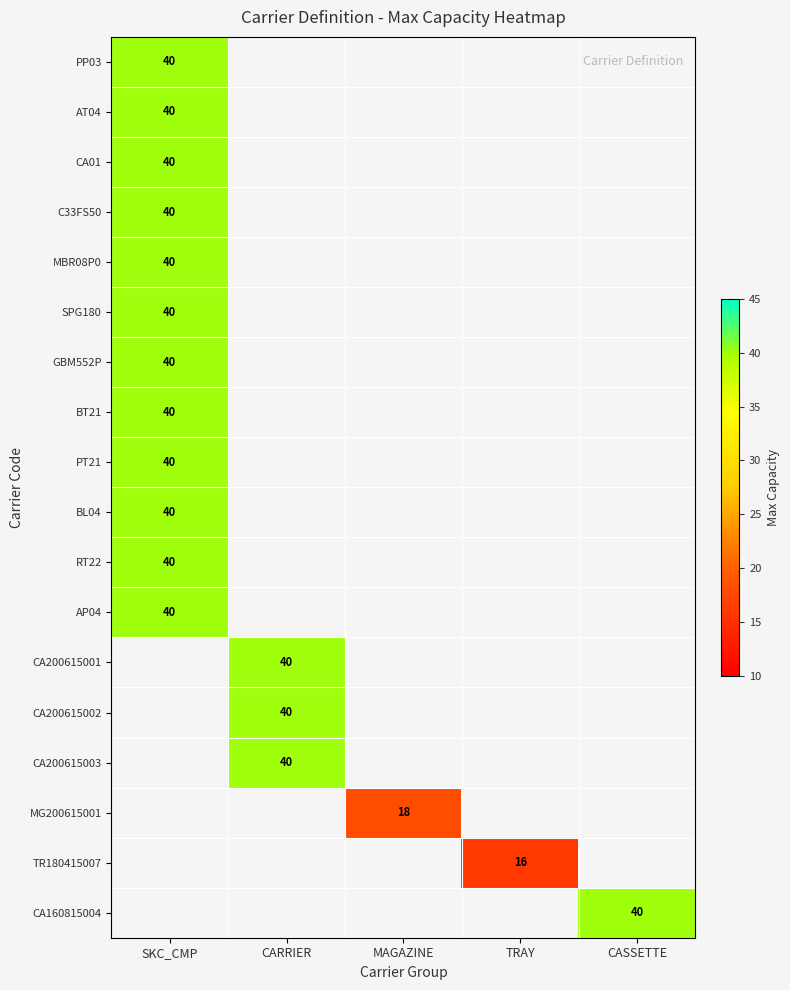

Which category has the lowest value across all series?

TRAY